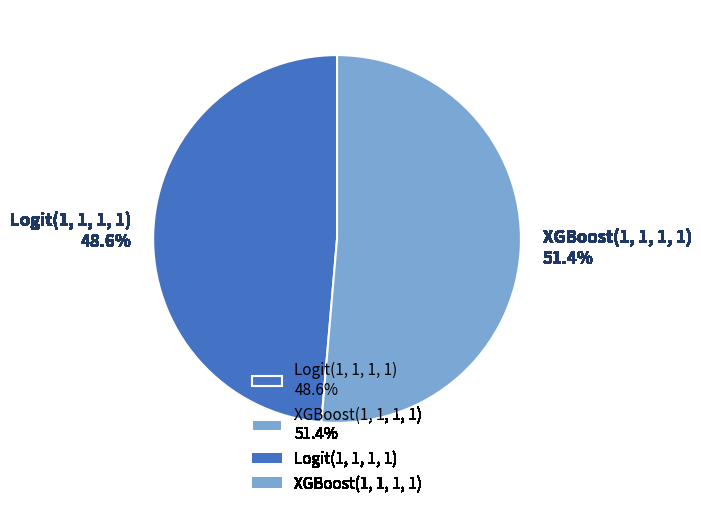

Rank the categories by value from lowest to highest.

Logit(1, 1, 1, 1), XGBoost(1, 1, 1, 1)